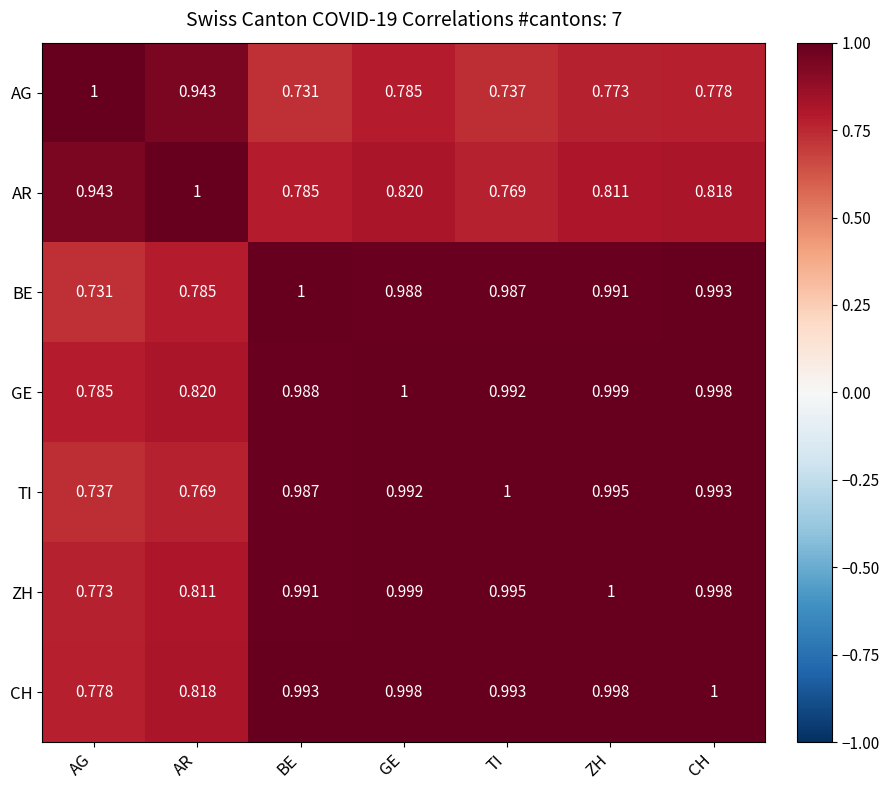

Rank the series at BE from highest to lowest value.

BE, CH, ZH, GE, TI, AR, AG